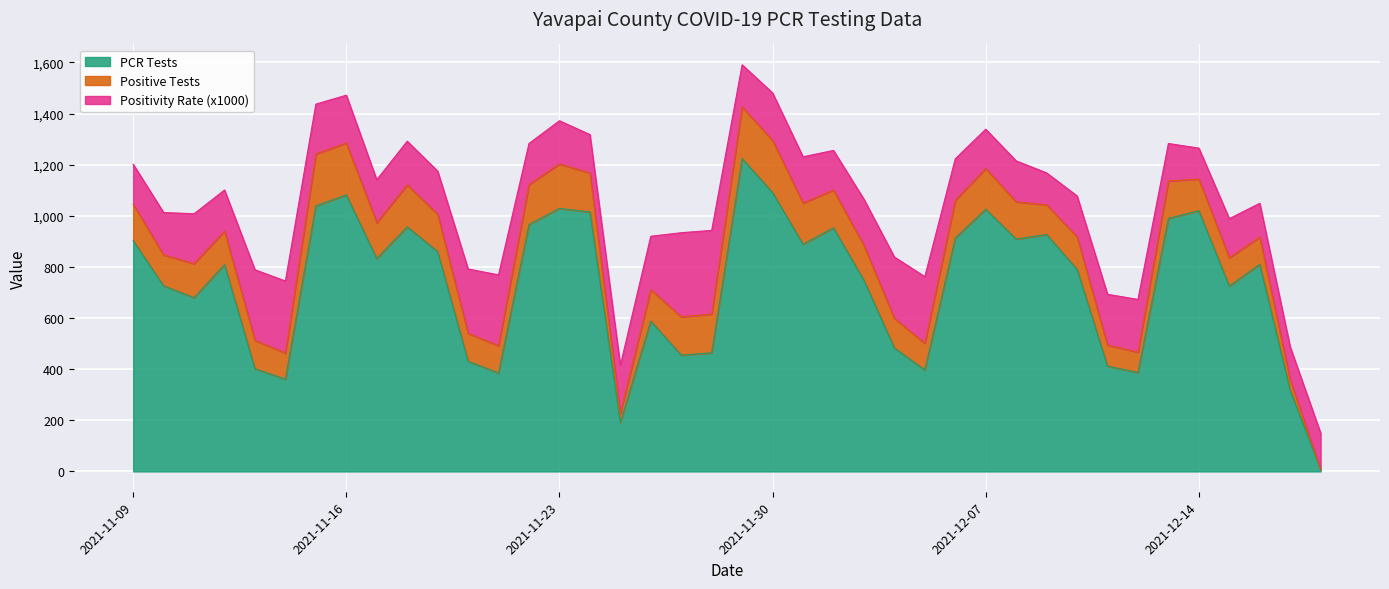

How many data points does each series have?

40